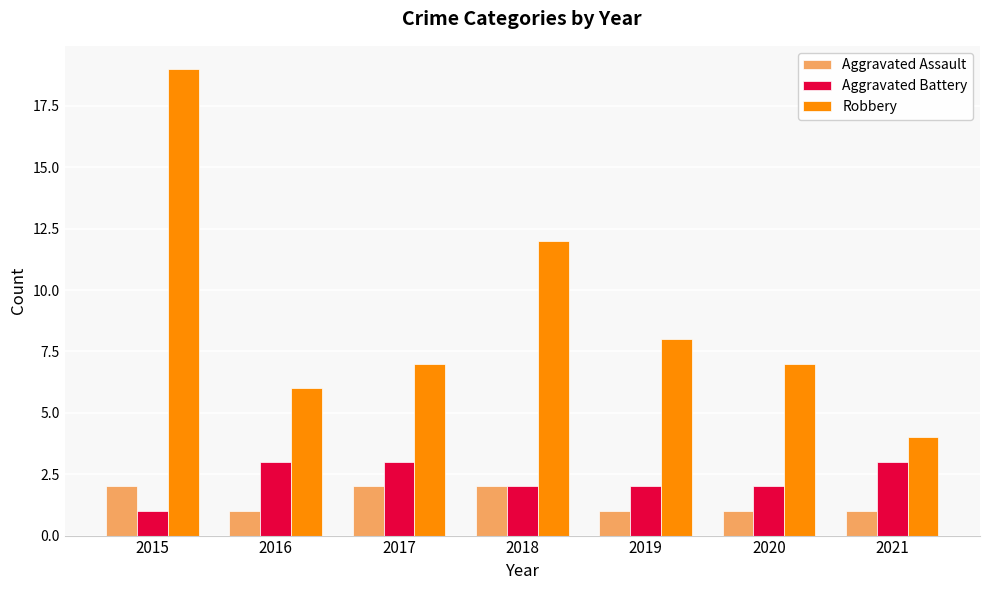

List the series in order of their peak value, highest first.

Robbery, Aggravated Battery, Aggravated Assault